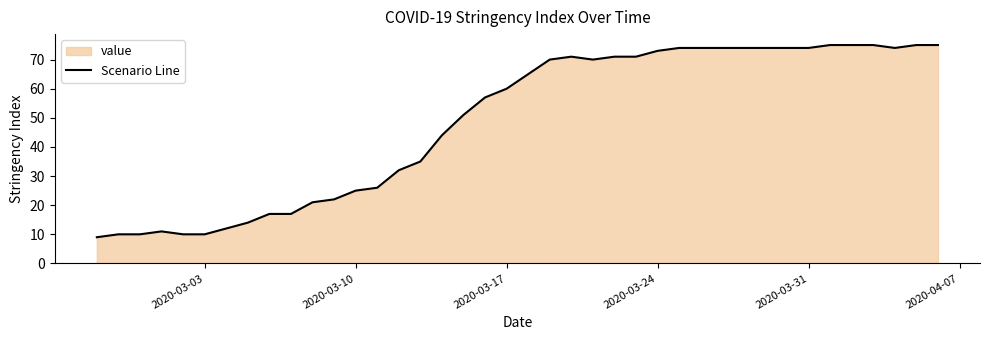

What is the minimum value shown in the chart?

9